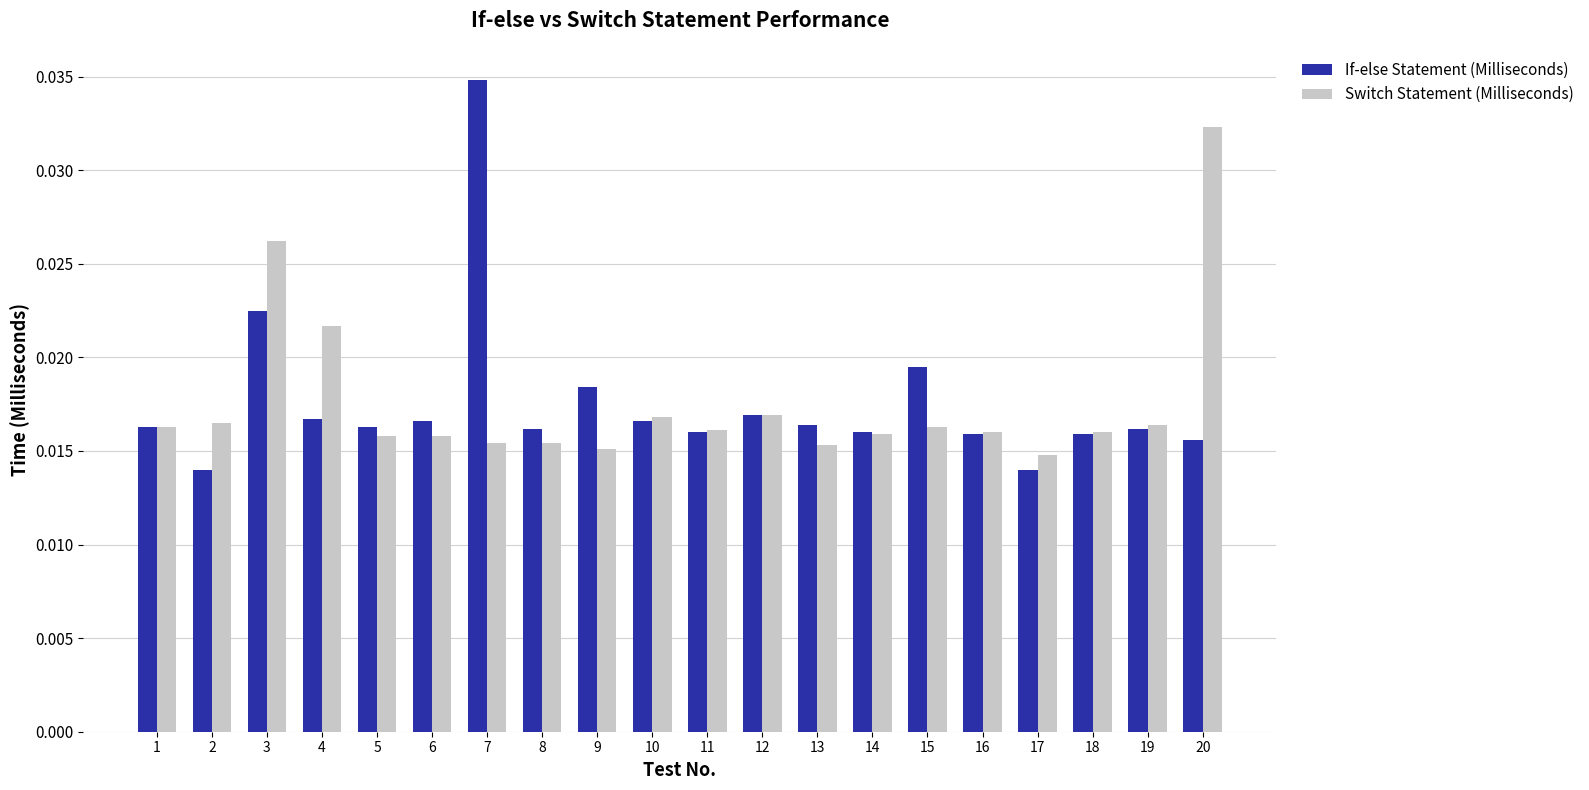

Which category has the highest value in the Switch Statement (Milliseconds) series?

20